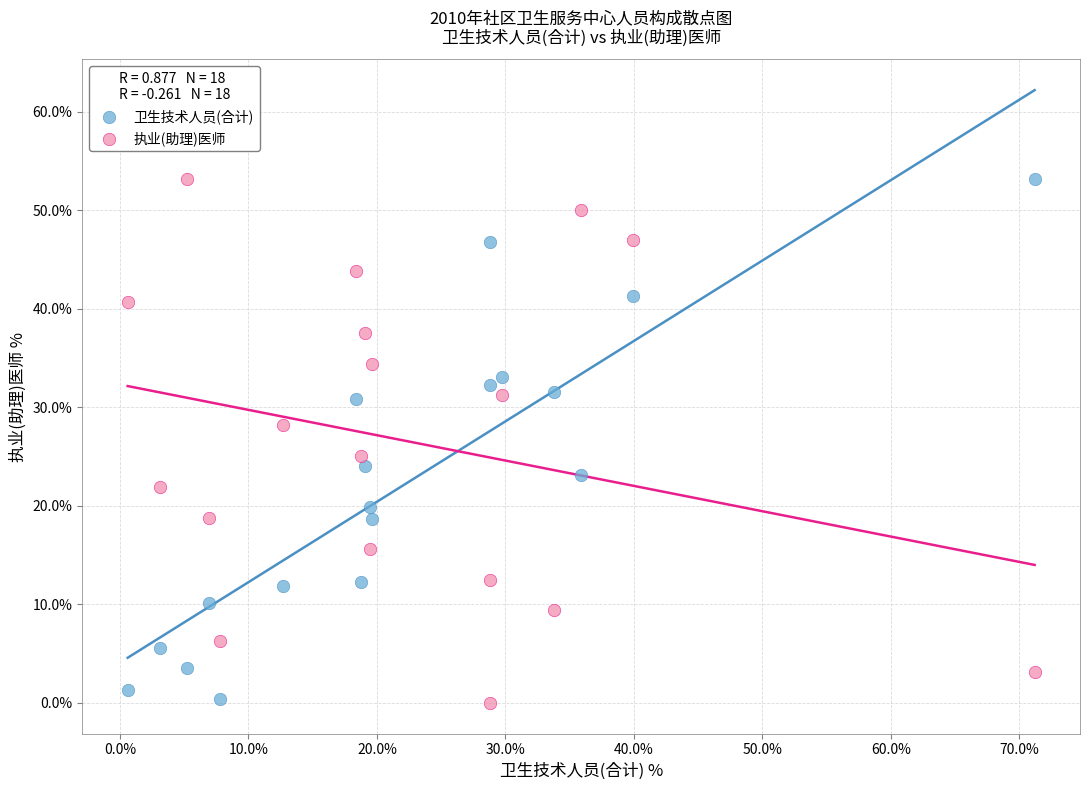

What is the X range (max minus min) for the scatter plot?

70.6